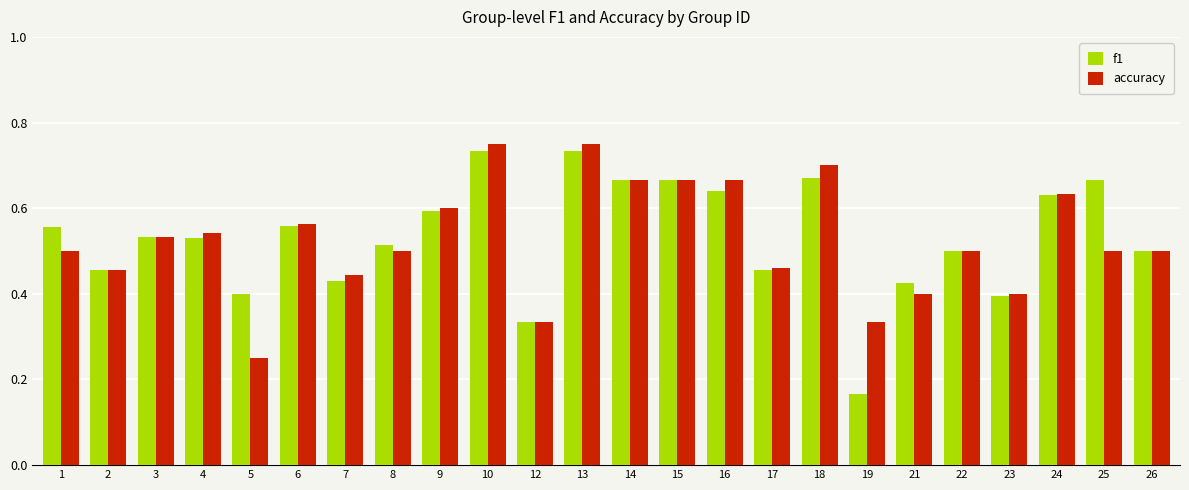

Which series has the widest spread of values?

f1